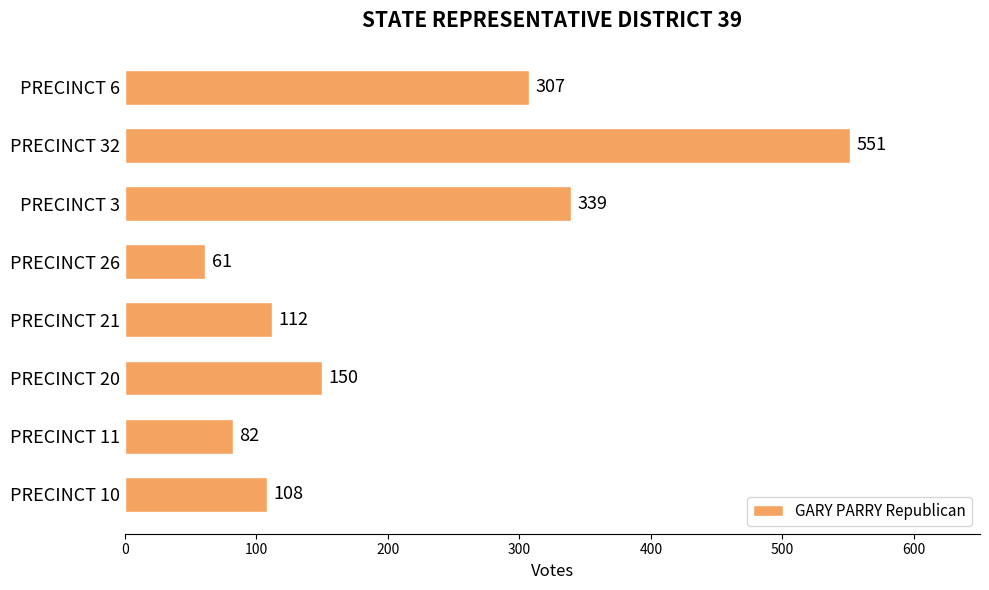

Is it true that the value at PRECINCT 20 is 264?

False